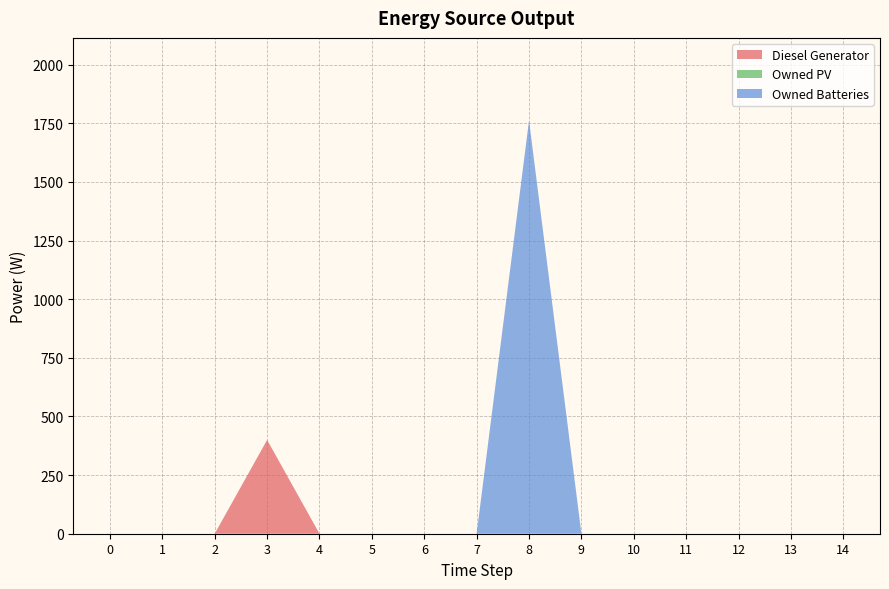

Reading left to right, transcribe all the data shown in this chart.

Diesel Generator: 0=0	1=0	2=0	3=400	4=0	5=0	6=0	7=0	8=0	9=0	10=0	11=0	12=0	13=0	14=0
Owned PV: 0=0	1=0	2=0	3=0	4=0	5=0	6=0	7=0	8=0	9=0	10=0	11=0	12=0	13=0	14=0
Owned Batteries: 0=0	1=0	2=0	3=0	4=0	5=0	6=0	7=0	8=1762	9=0	10=0	11=0	12=0	13=0	14=0